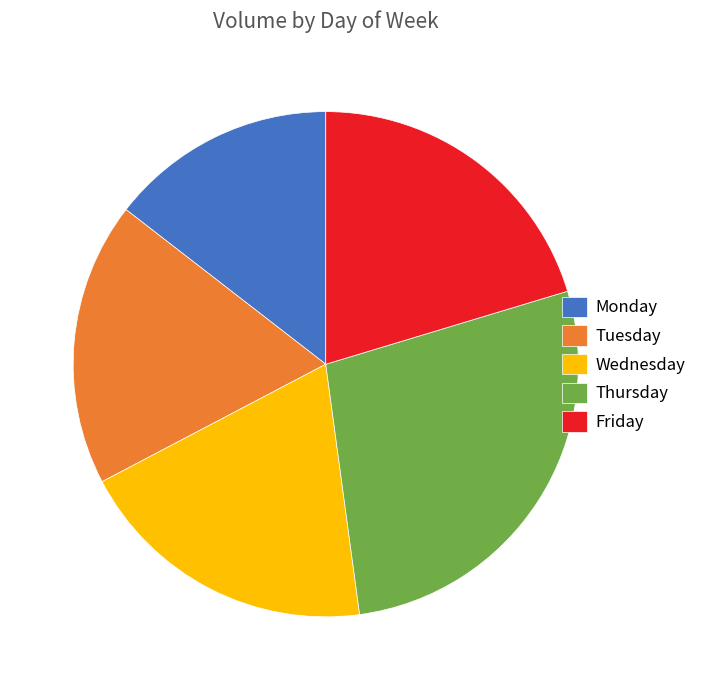

Does any single category account for the majority?

No